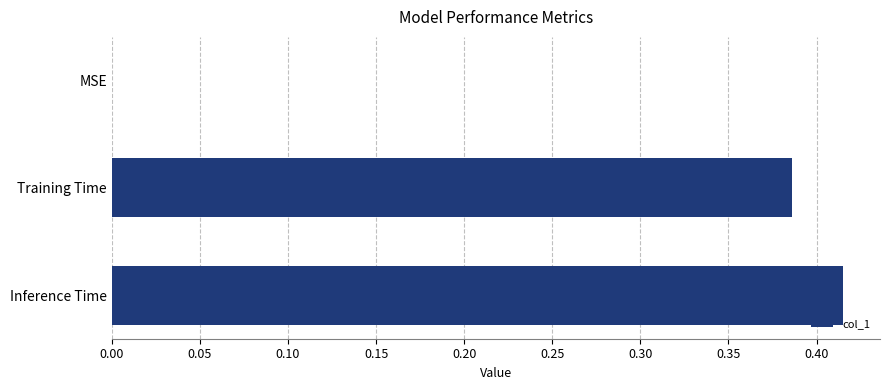

Between MSE and Inference Time, which is larger?

Inference Time